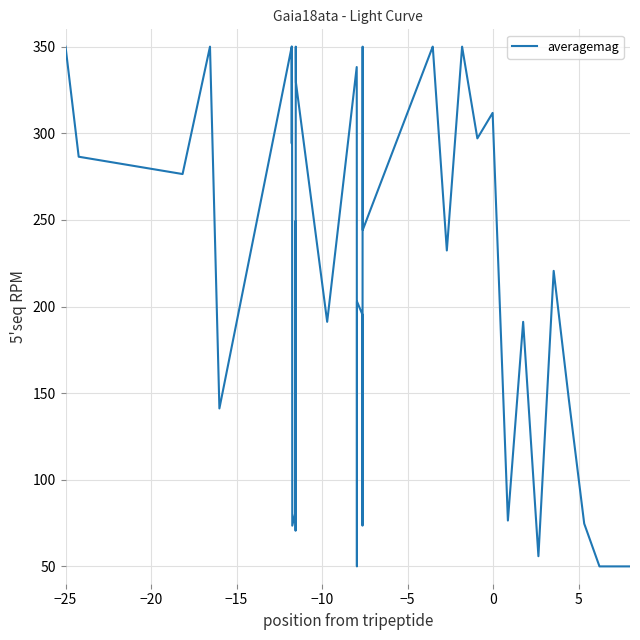

What is the maximum value shown in the chart?

350.0